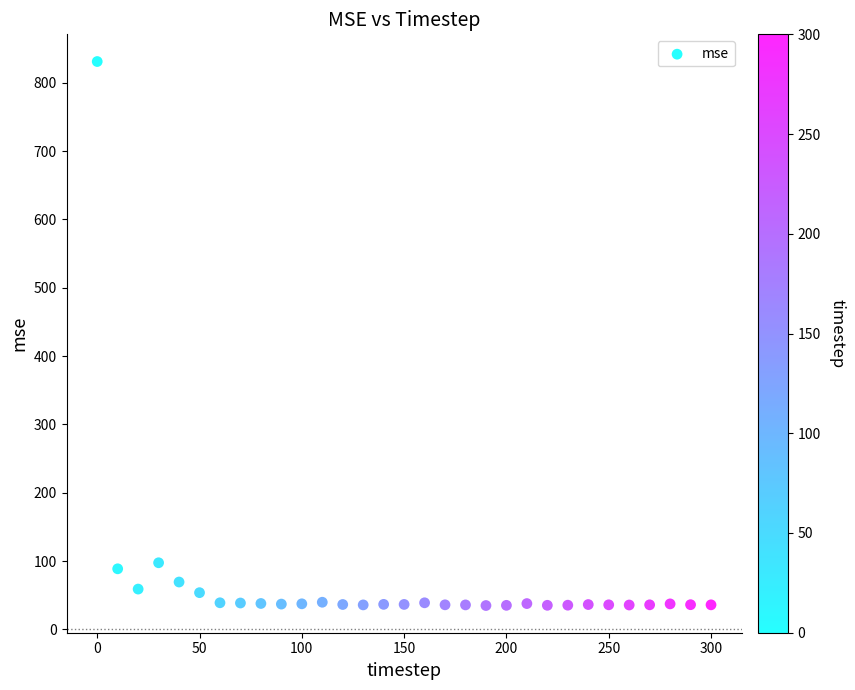

What Y value in the scatter plot is closest to 433?

97.6